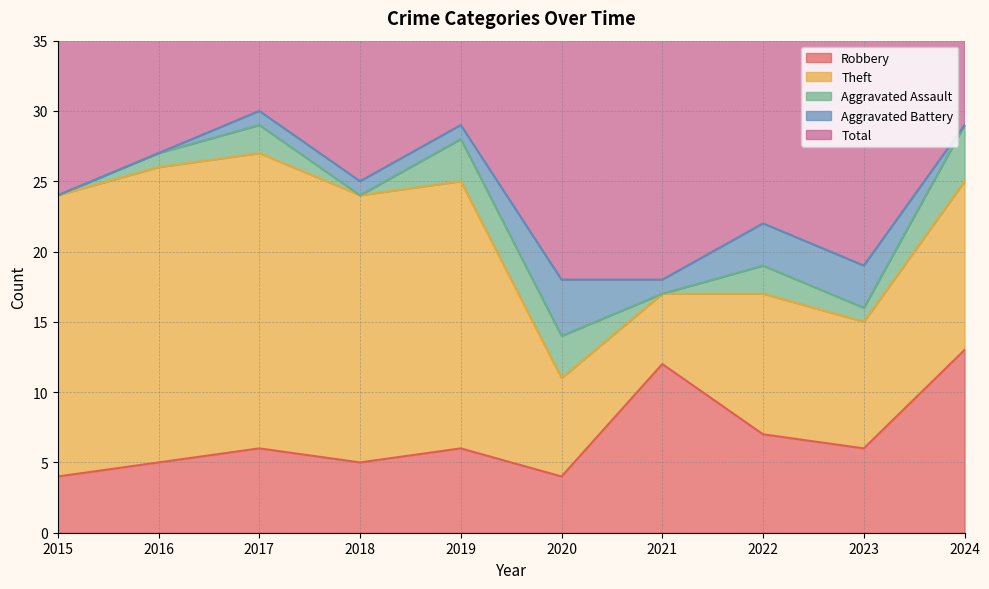

True or false: Aggravated Assault and Total intersect in this chart.

False